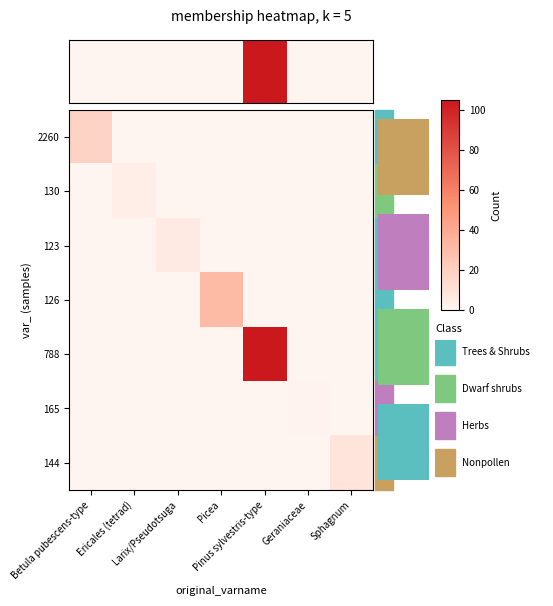

Is the value of 126 at Pinus sylvestris-type greater than the value of 144 at Ericales (tetrad)?

No